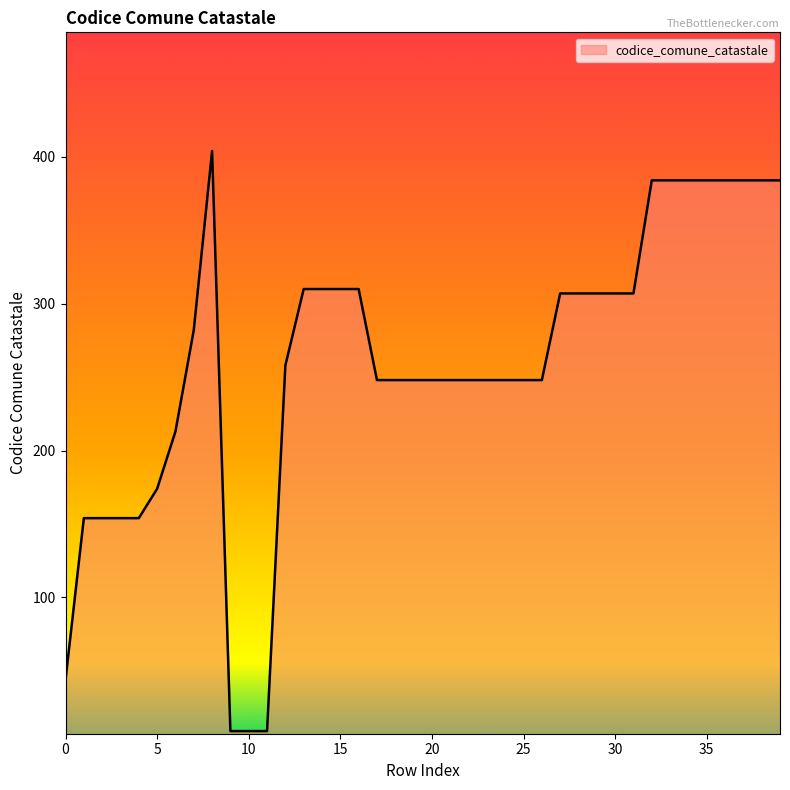

What is the greatest value displayed?

404